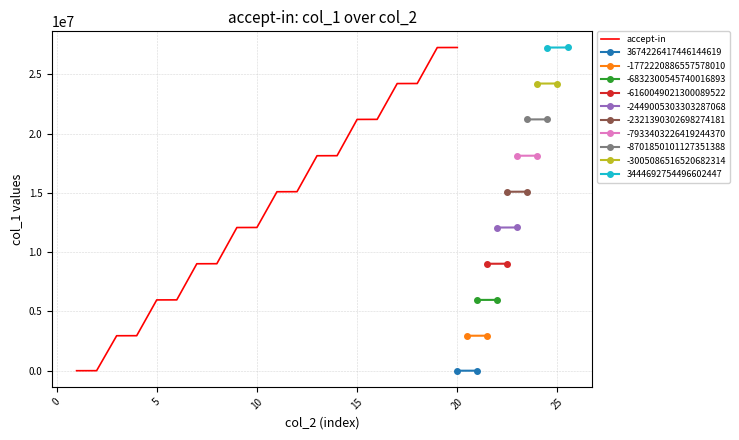

What is the highest value of the accept-in series?

27278083